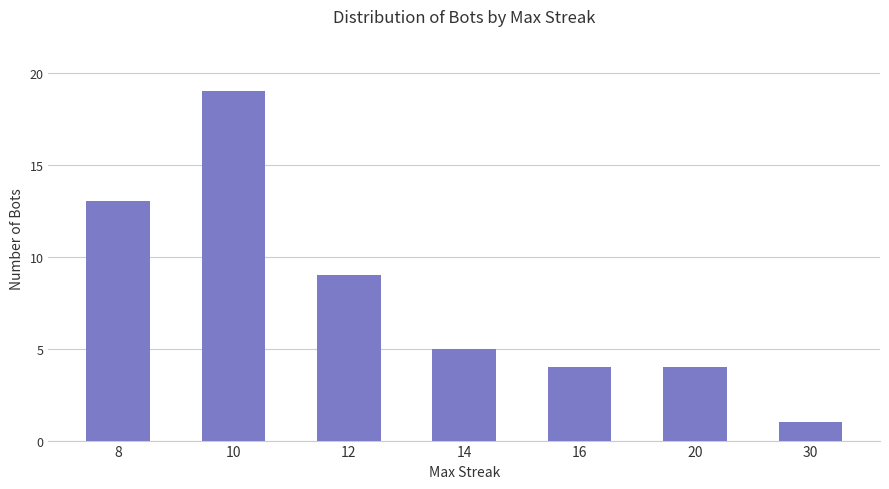

At which category does the chart reach its peak across all series?

10